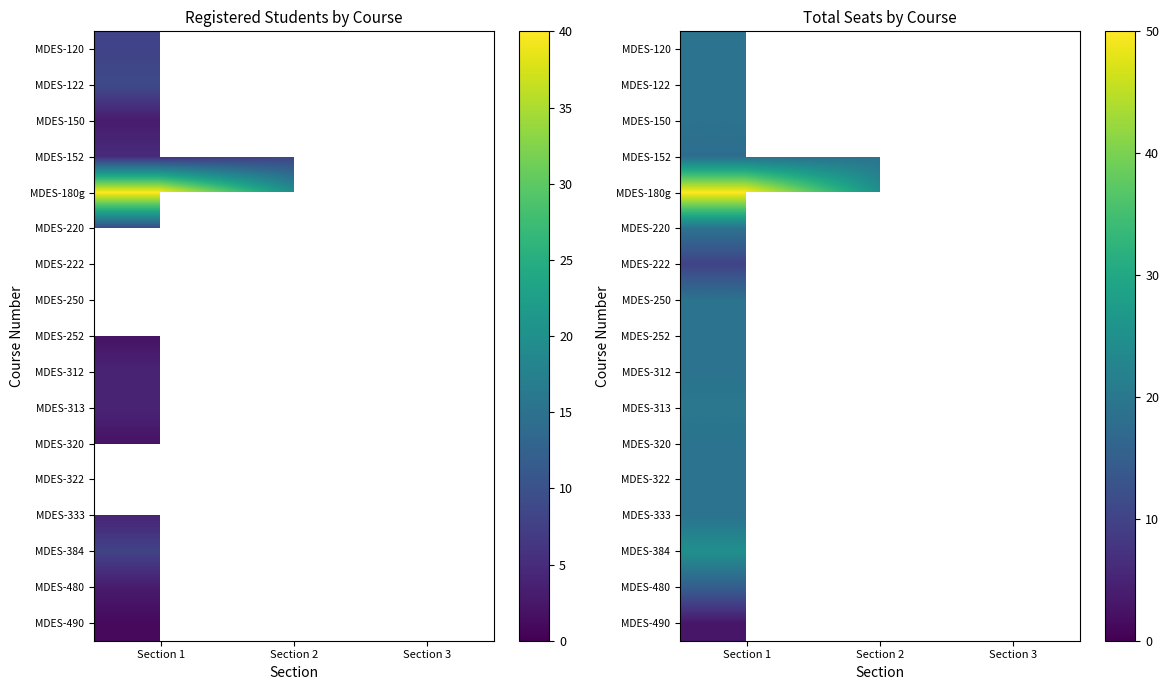

Is it true that MDES-384 equals 25 at Section 1?

True